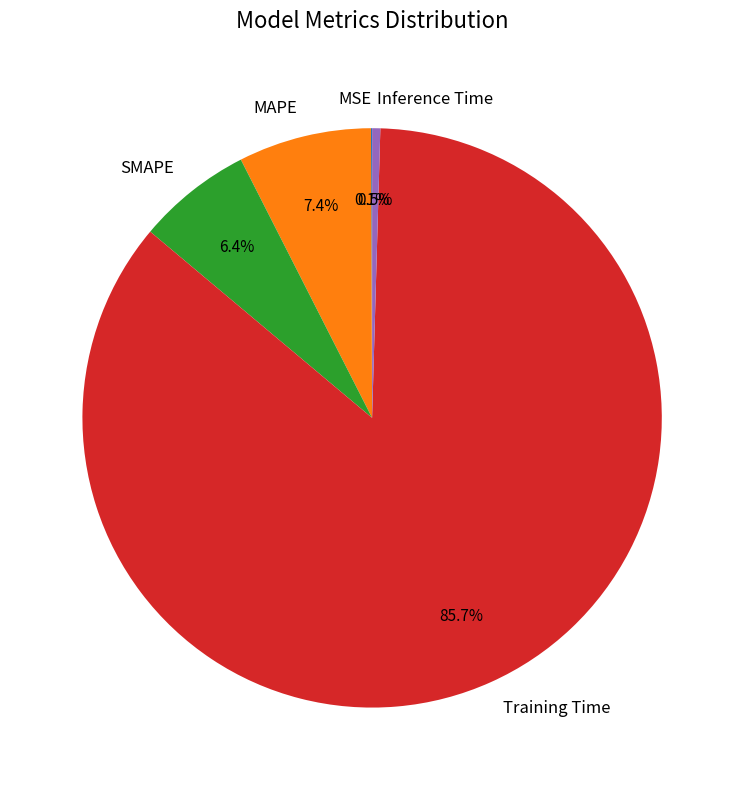

Which has a higher value, MAPE or Inference Time?

MAPE